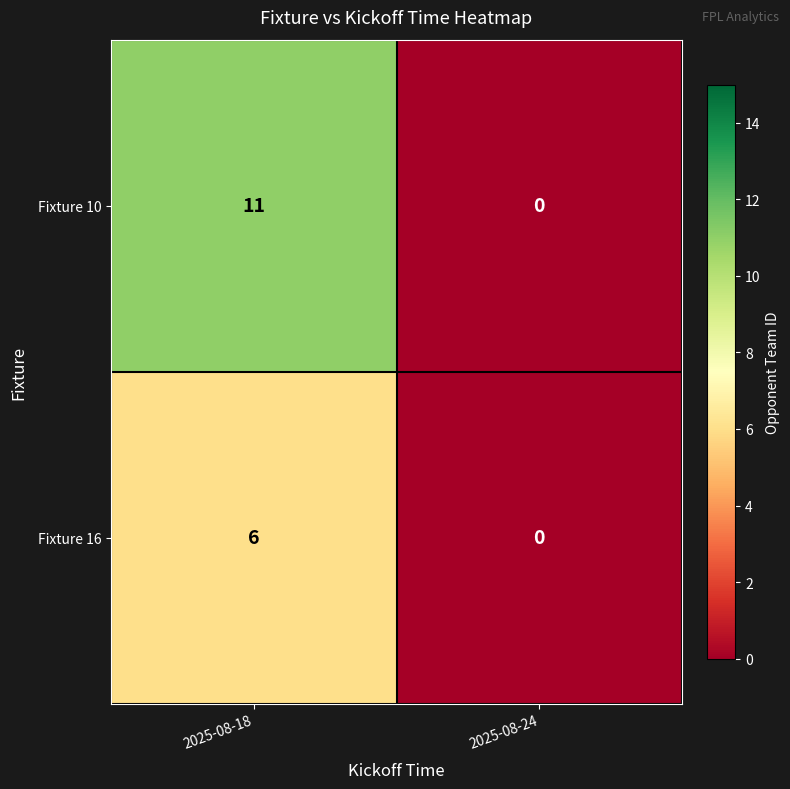

At how many categories does at least one series exceed 3?

1